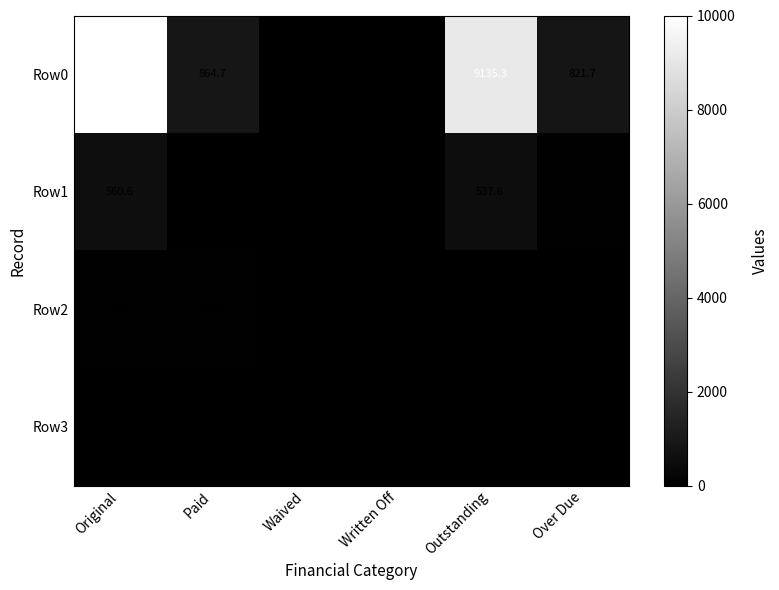

True or false: Row3 has a value of 0.0 at Over Due.

True